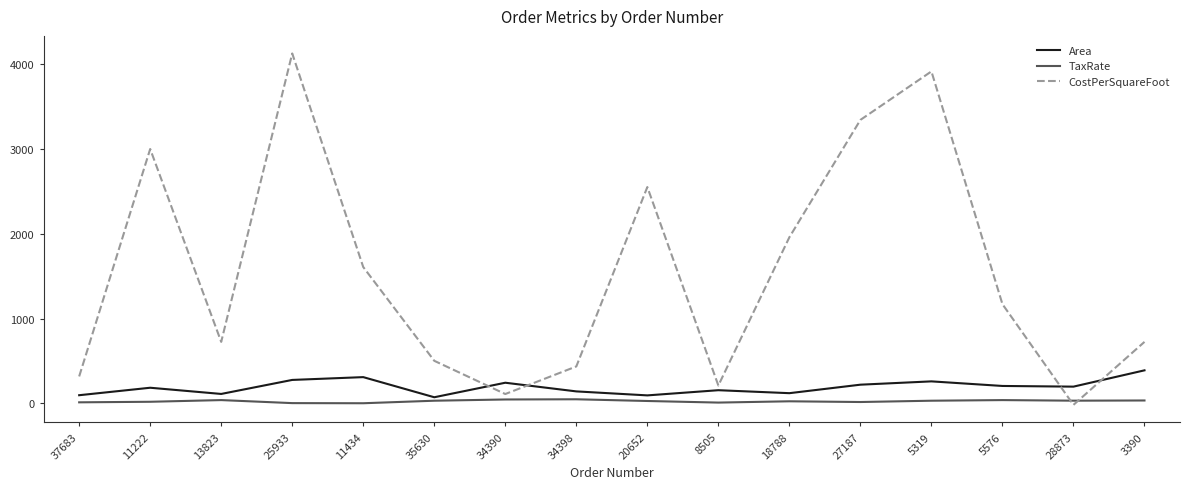

List the series in order of their peak value, highest first.

CostPerSquareFoot, Area, TaxRate